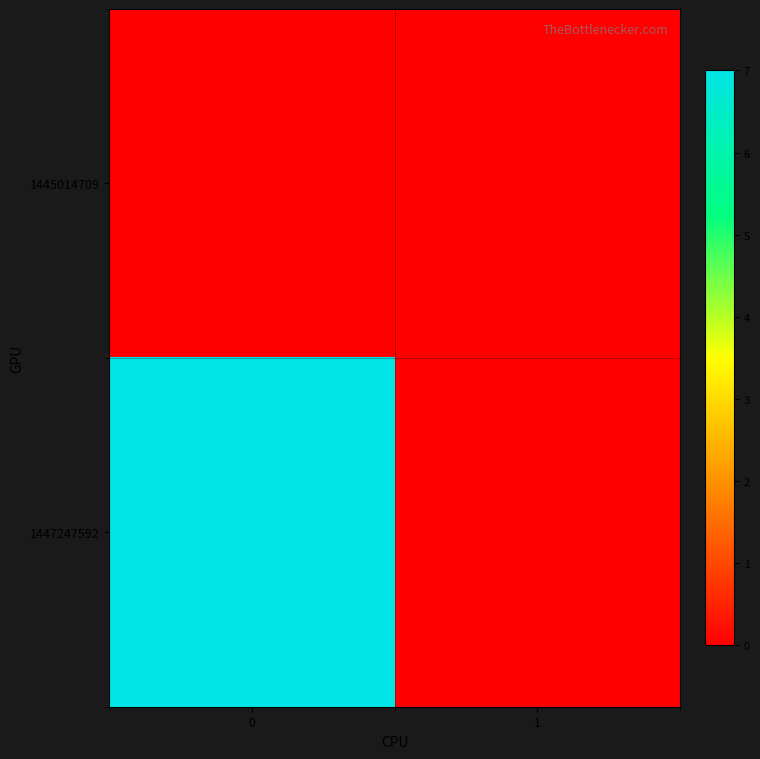

Which series has the largest range (max minus min)?

1447247592